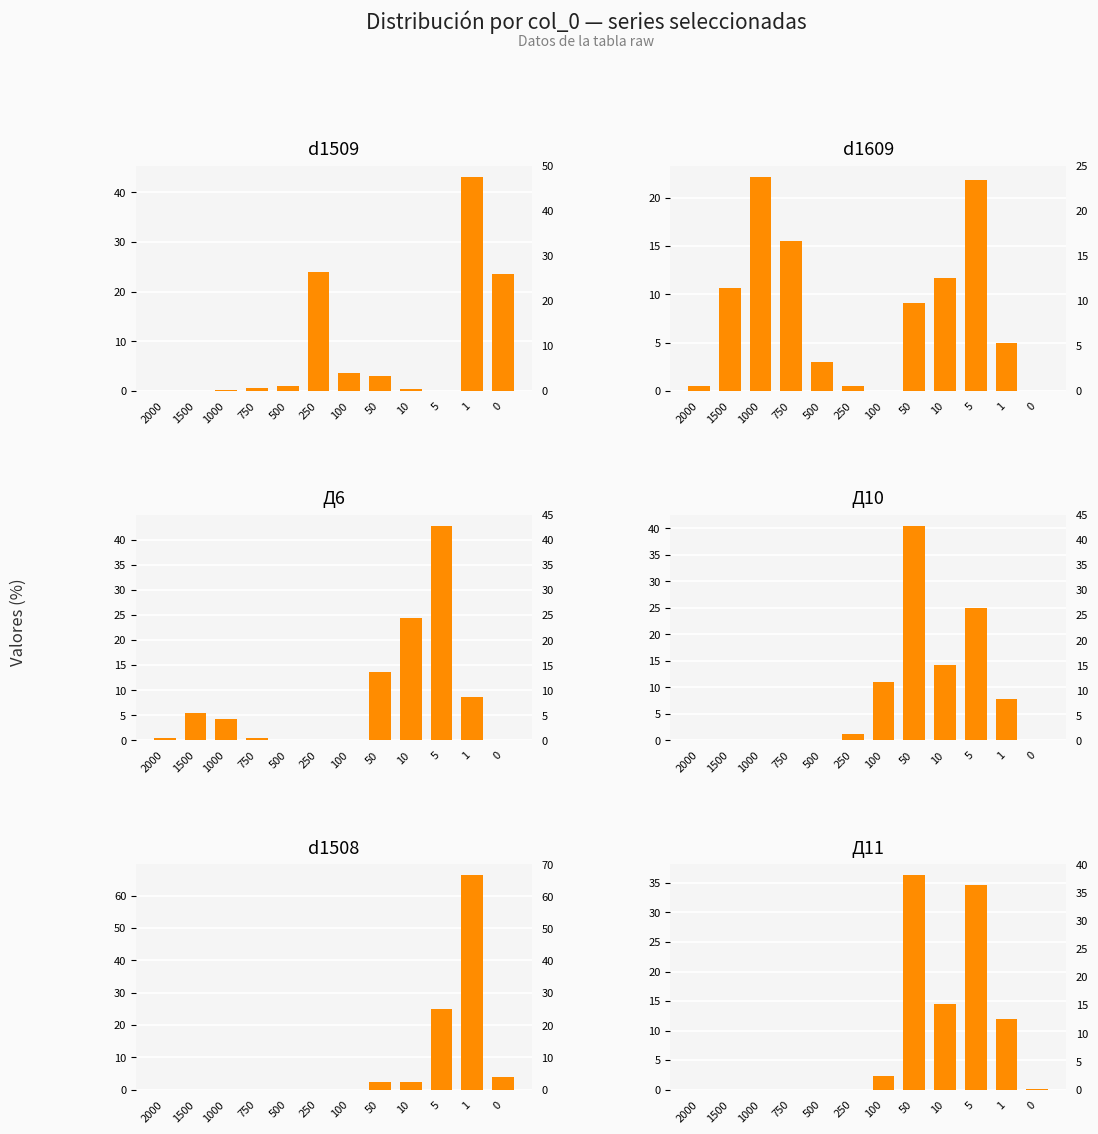

What is the difference between the highest and lowest values at 2000?

0.5